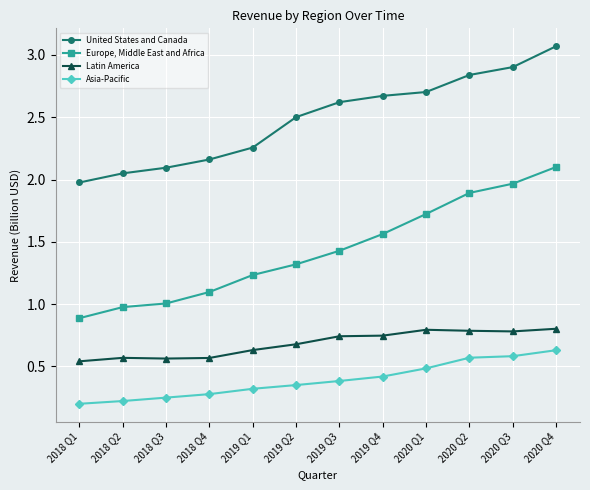

Which series changed the most between 2019 Q2 and 2019 Q4?

Europe, Middle East and Africa